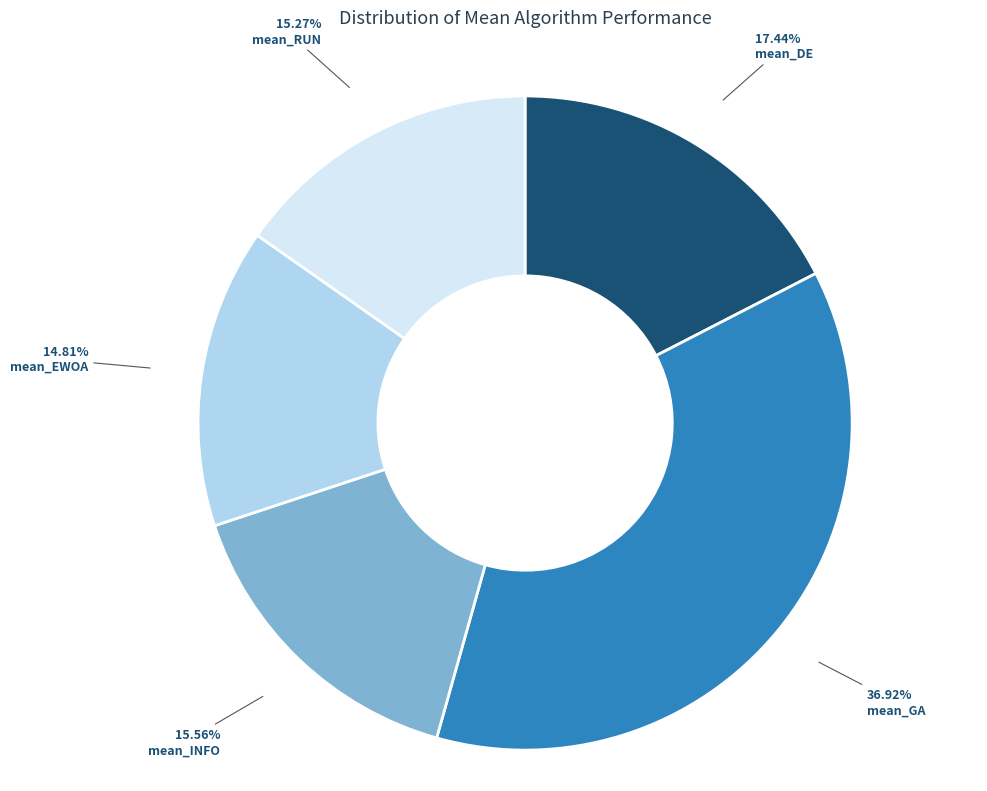

Is it true that mean_INFO is 16% of the pie?

True